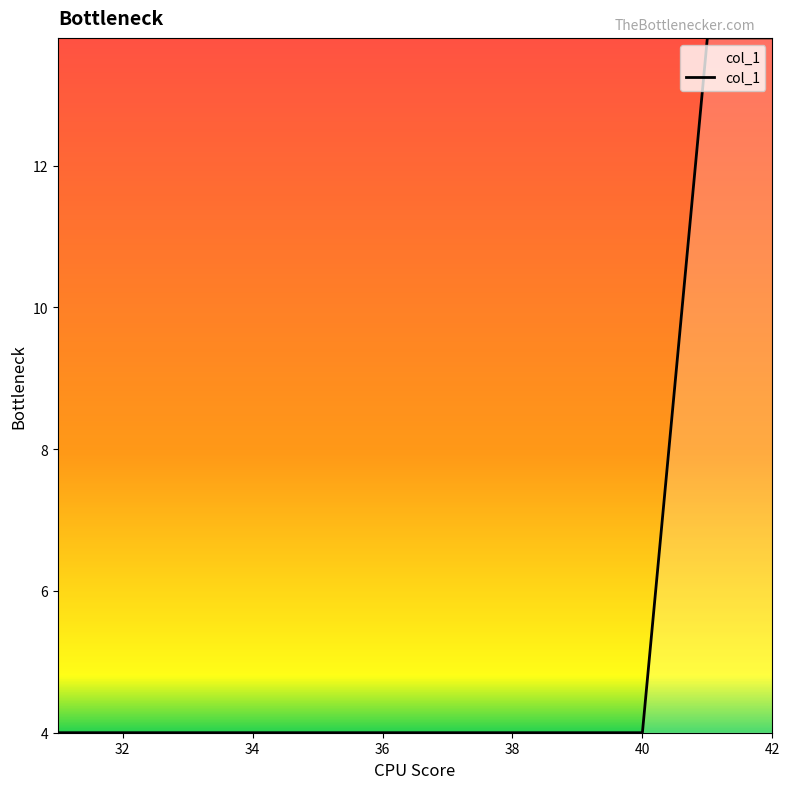

Does the chart display data point markers on the line(s)?

No